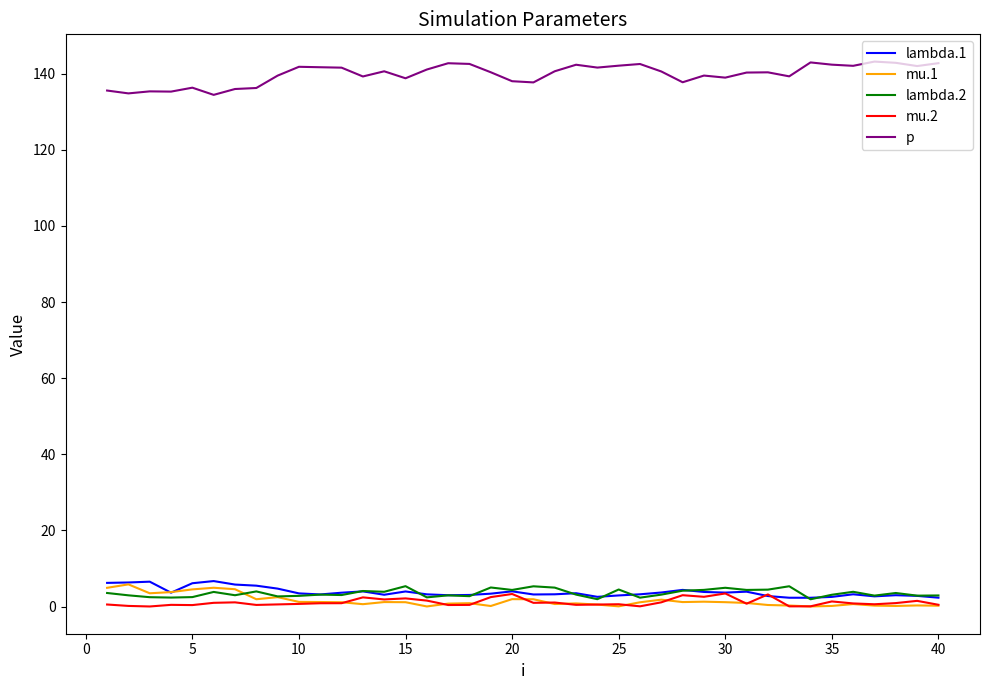

True or false: p and lambda.2 cross at least once.

False